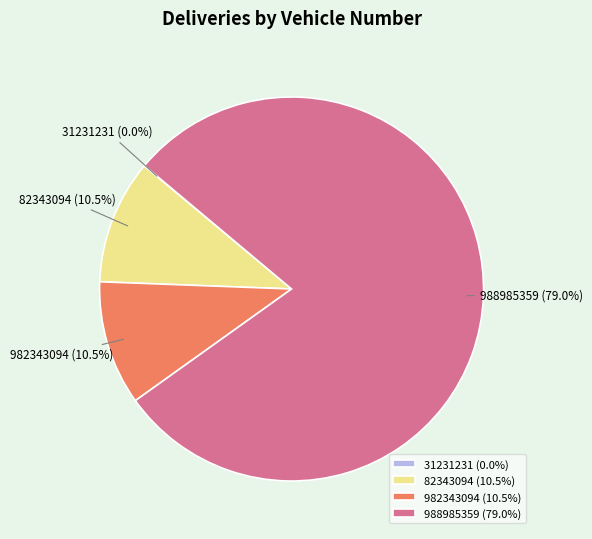

Does any single category account for the majority?

Yes